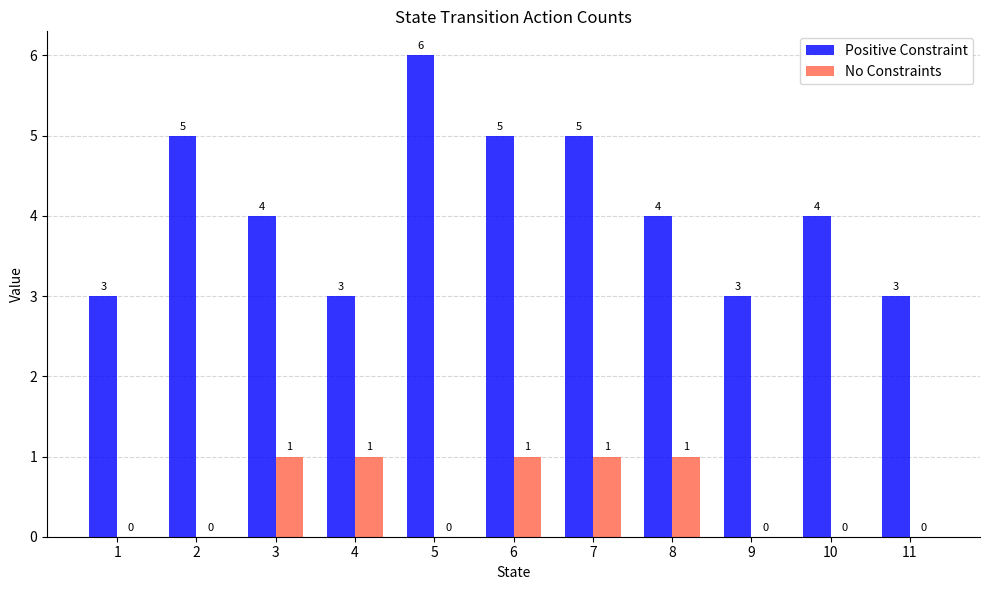

What is the sum of all No Constraints values?

5